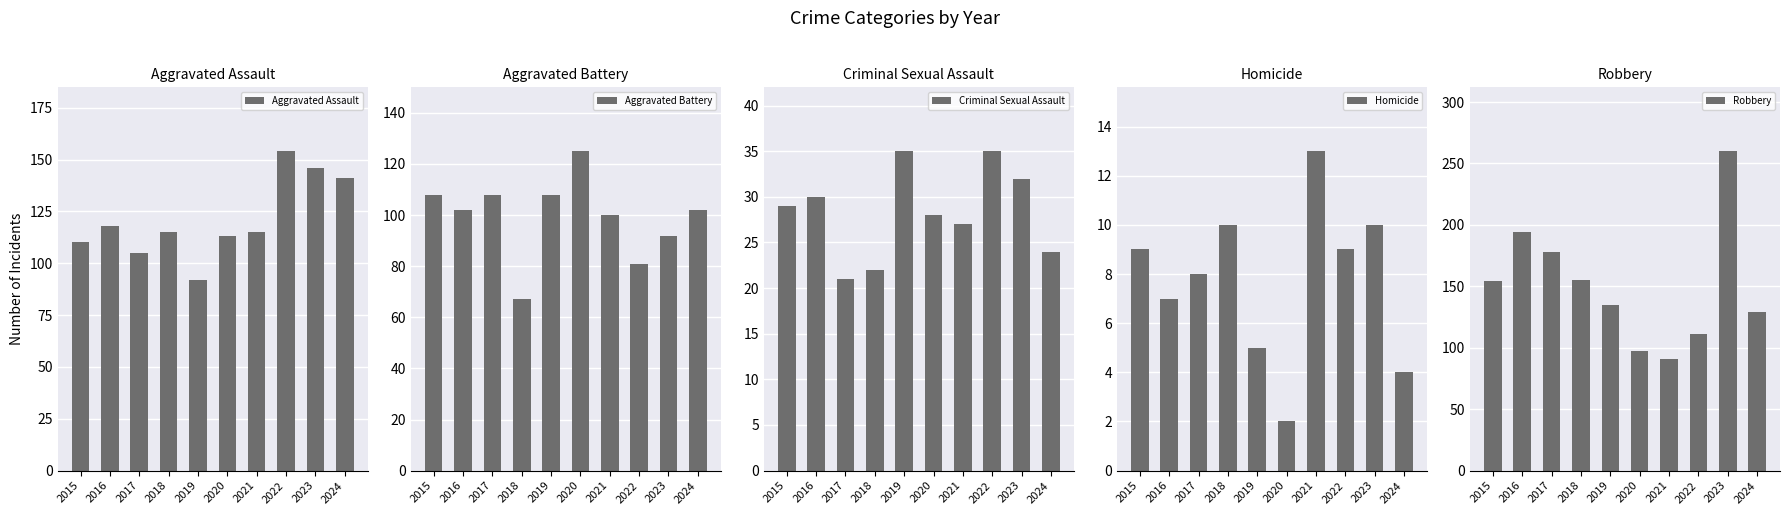

How many data points does each series have?

10